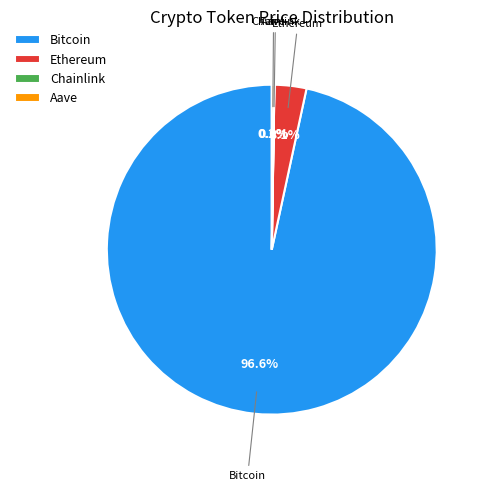

What percentage is NOT represented by Ethereum?

96.9%